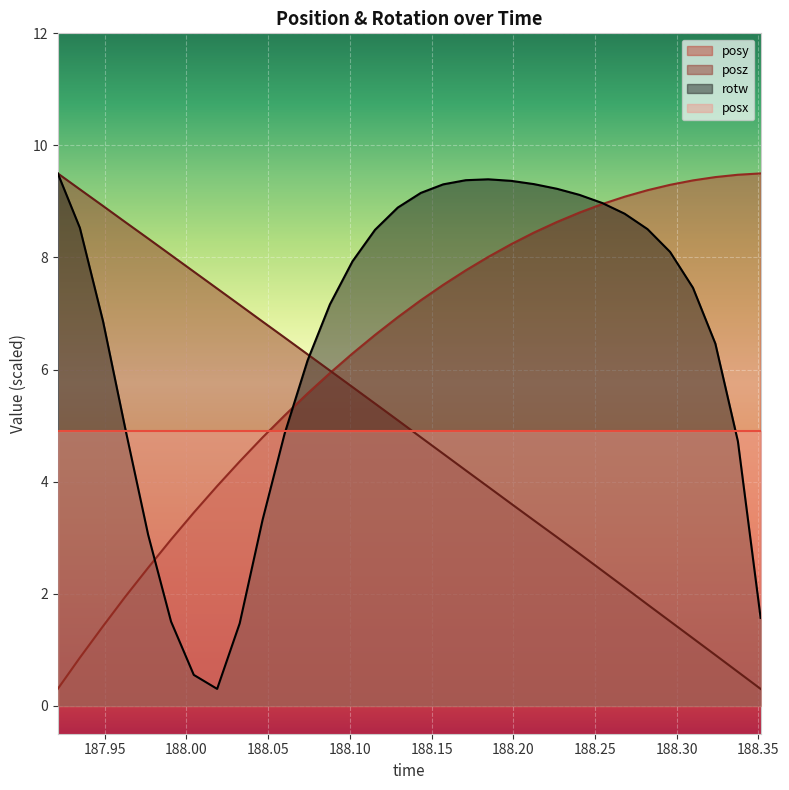

What is the lowest value of the posz series?

0.3